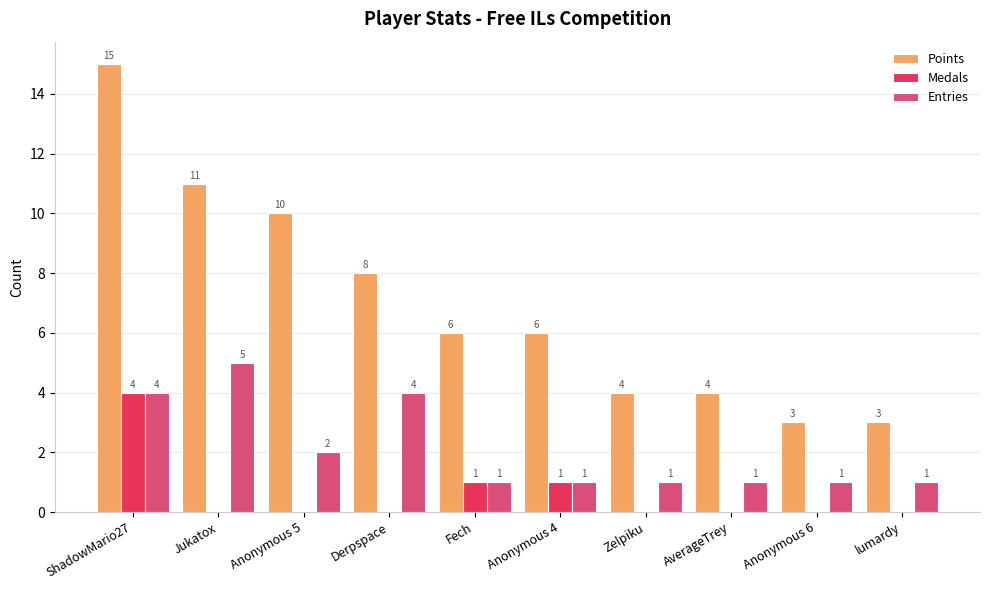

The Points series shows 1 at lumardy. True or false?

False